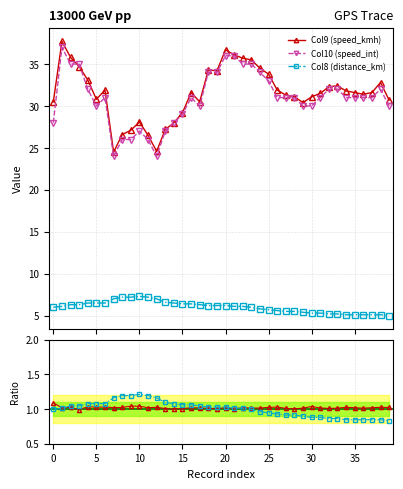

True or false: Col9 (speed_kmh) and Col8 (distance_km) cross at least once.

False